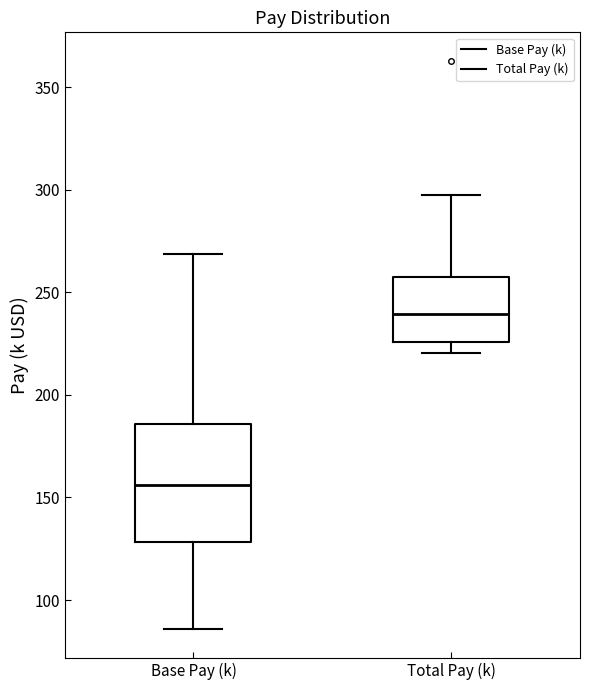

Which box has the lowest median line?

Base Pay (k)